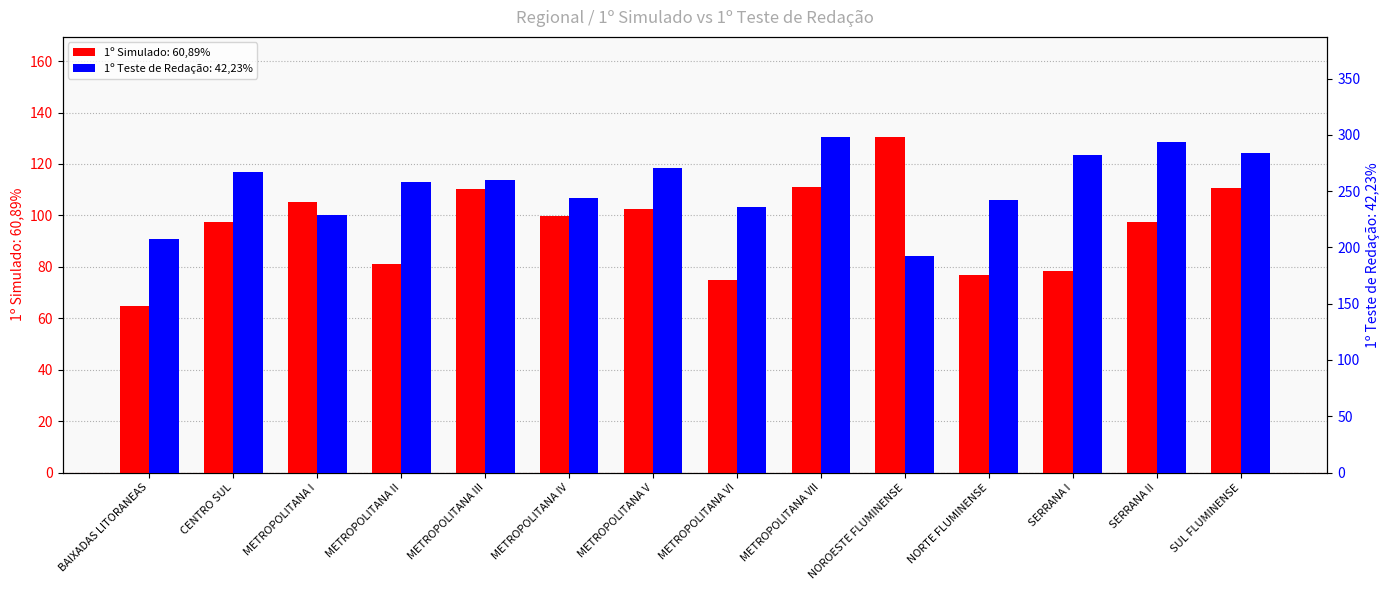

Are the bars grouped side by side (vs. stacked)?

Yes